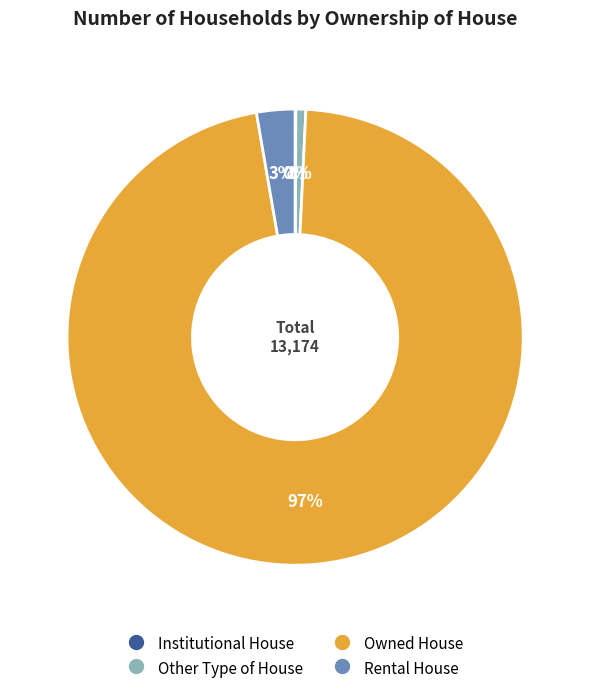

Which category has the biggest portion of the pie?

Owned House